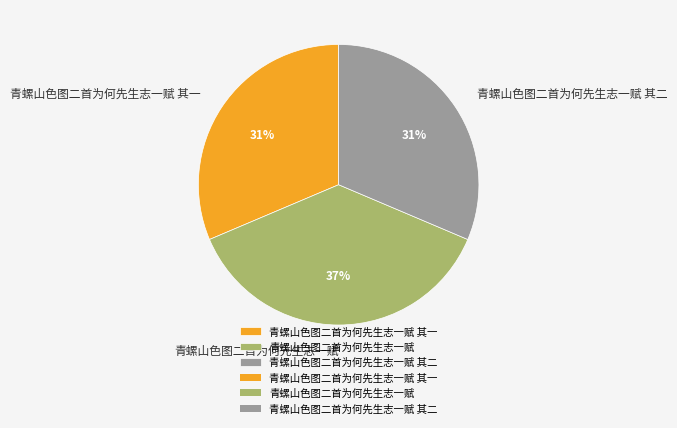

Which slice is the largest?

青螺山色图二首为何先生志一赋